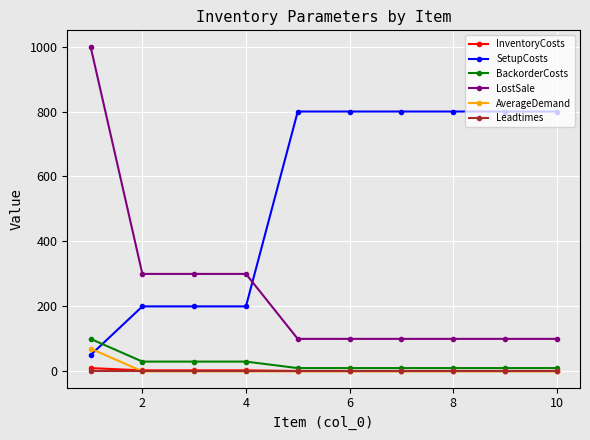

At how many categories does at least one series exceed 114?

10